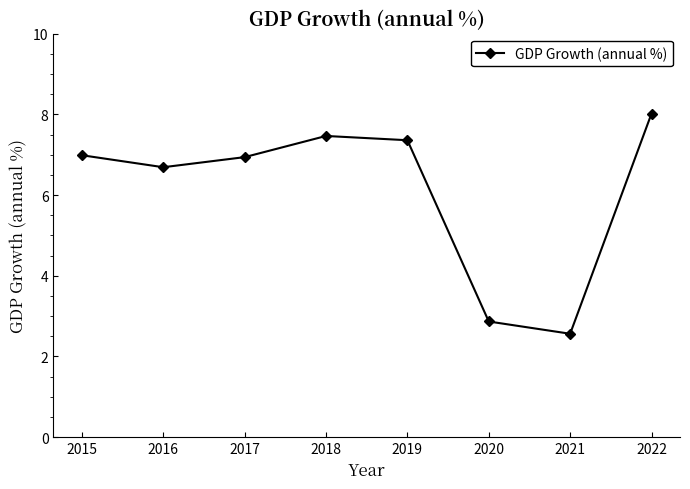

Reading left to right, list all the values displayed in this chart.

2015=7.0	2016=6.7	2017=6.9	2018=7.5	2019=7.4	2020=2.9	2021=2.6	2022=8.0